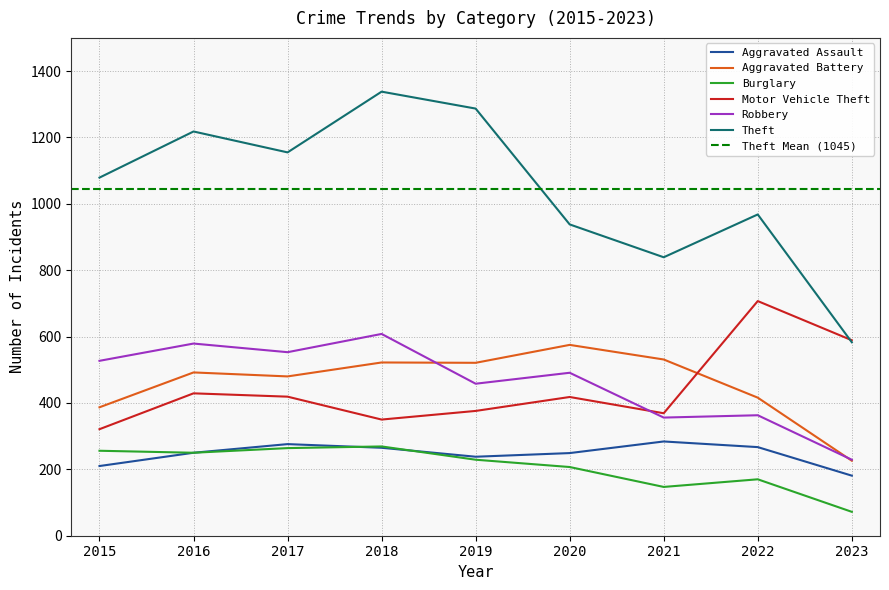

What is the value of the Robbery point at the 3rd from the left?

553